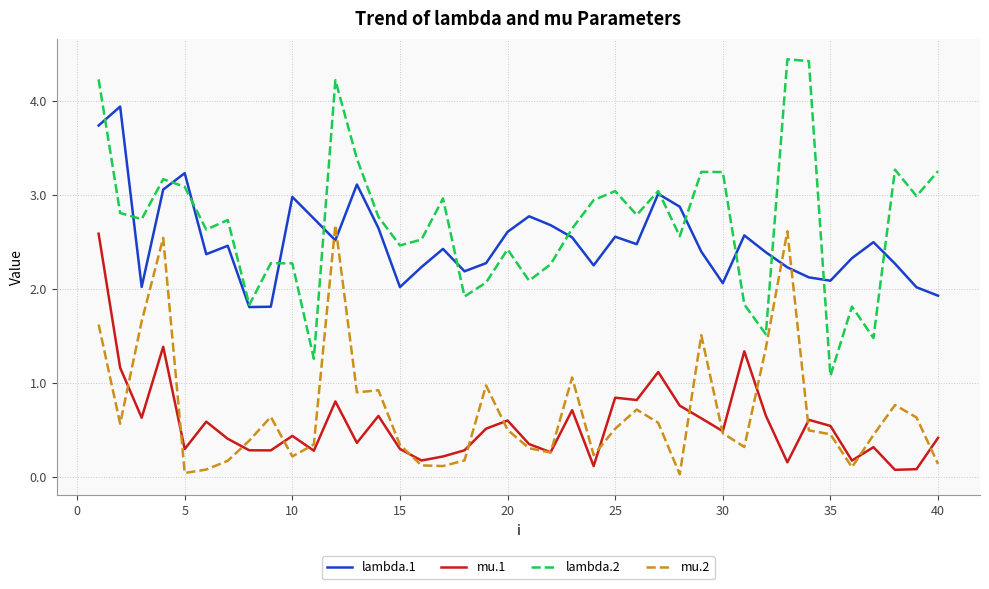

Is this an area chart (filled region under the line)?

No